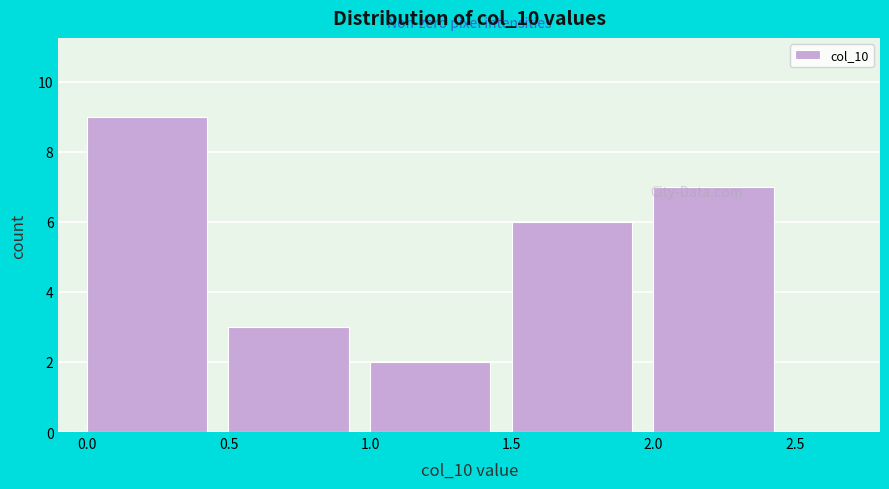

Reading left to right, transcribe this chart: for each bar, give the range it covers on the x-axis and its height. The values are not printed on the chart, so give them approximately, as read against the axis.

0.0 to 0.5: 9
0.5 to 1.0: 3
1.0 to 1.5: 2
1.5 to 2.0: 6
2.0 to 2.5: 7